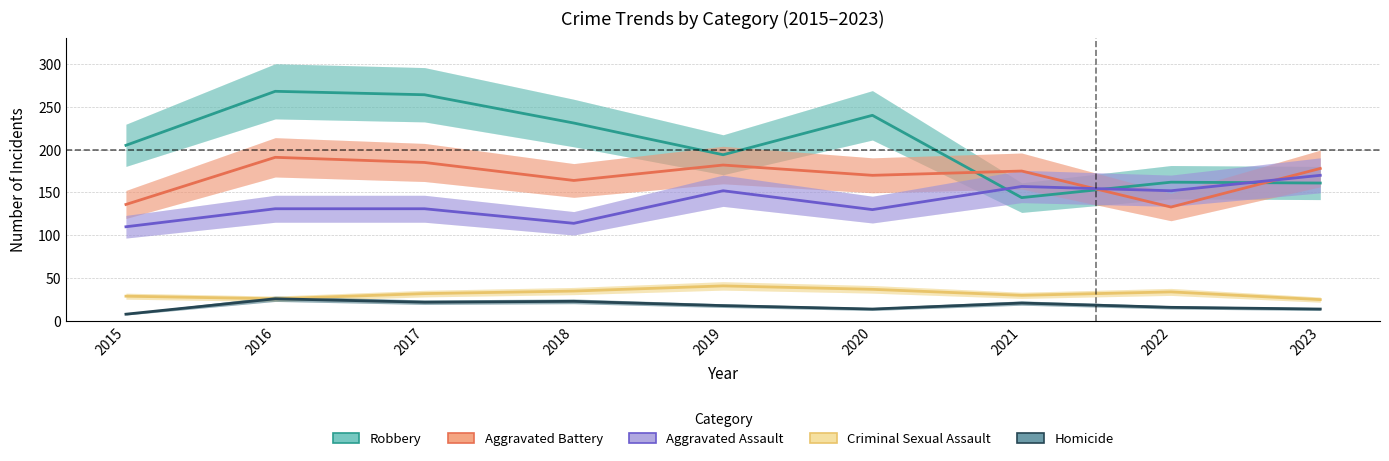

How many categories are shown in the chart?

9